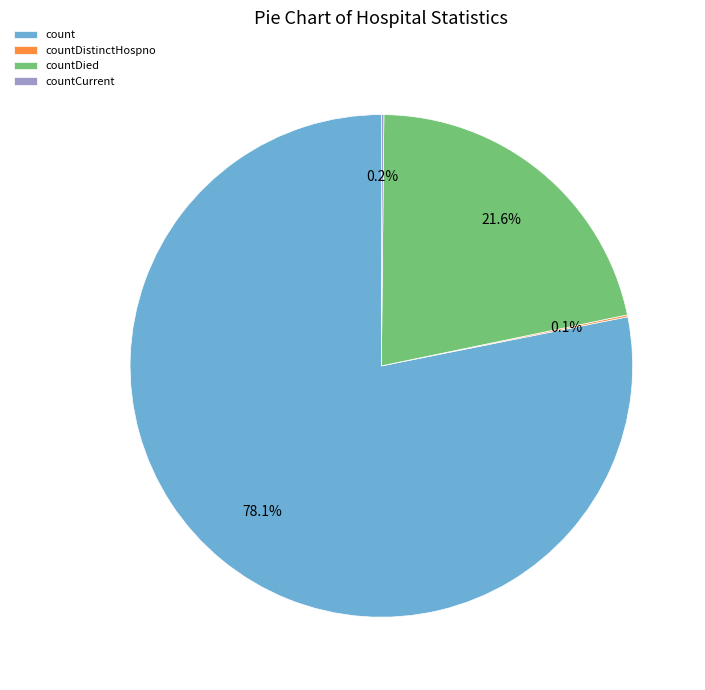

What is the largest slice in the pie chart?

count